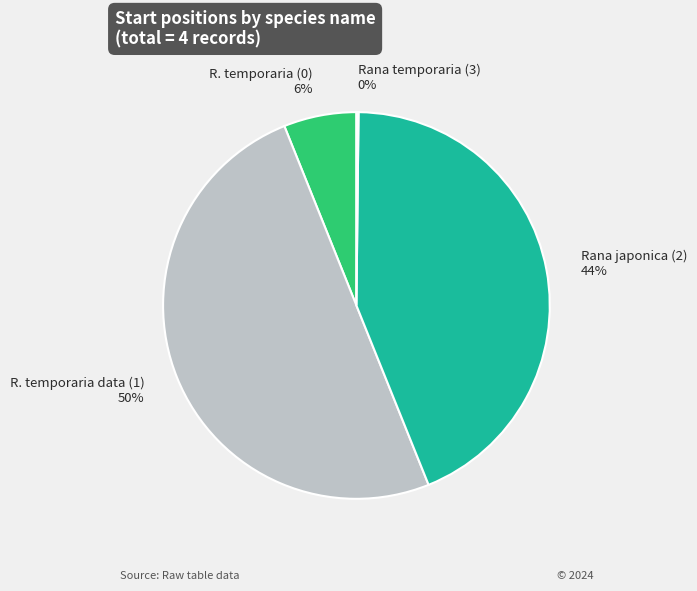

Which category accounts for the majority?

R. temporaria data (1)